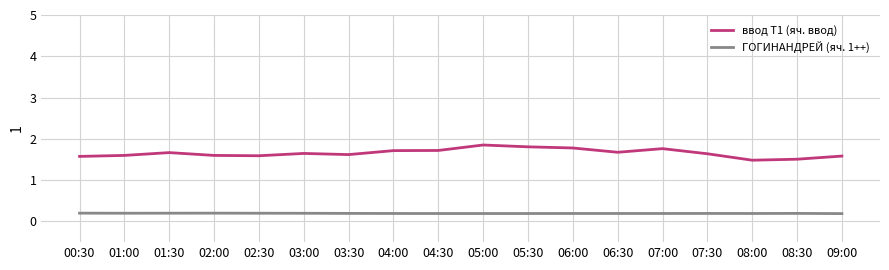

What position from the left is 02:30?

5